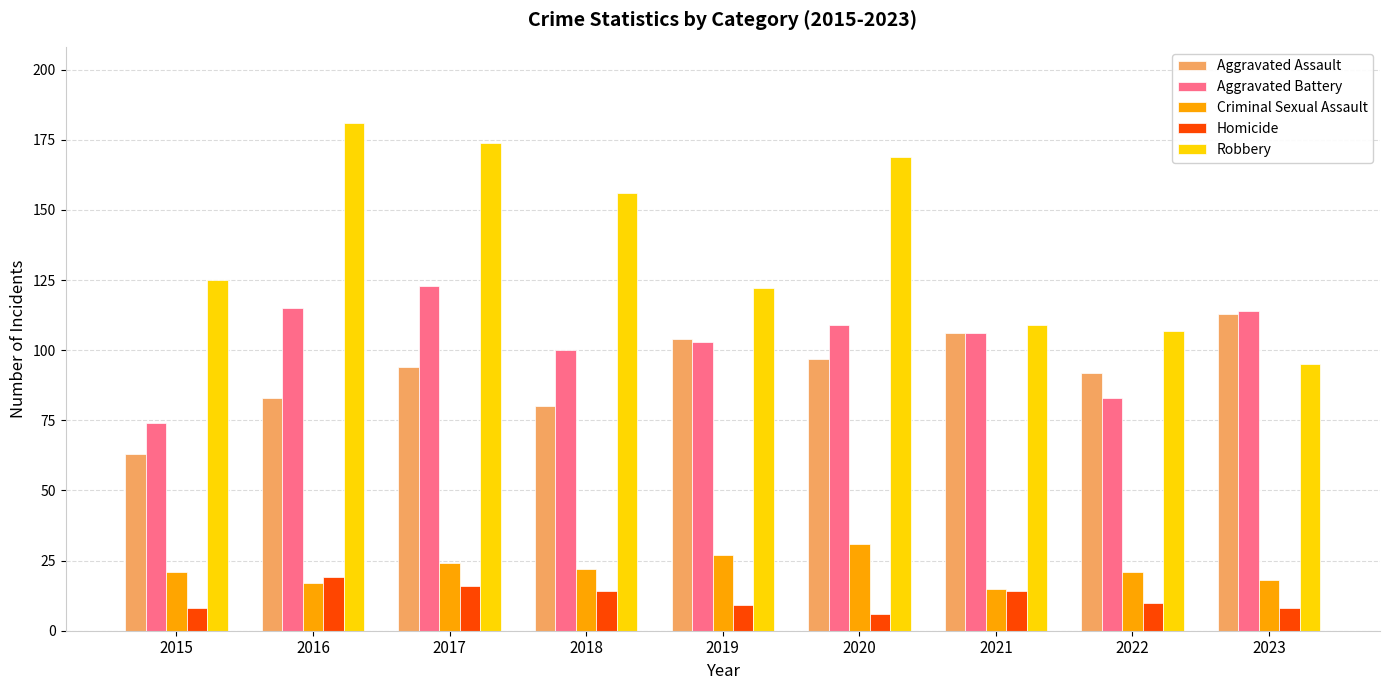

What is the highest value of the Robbery series?

181